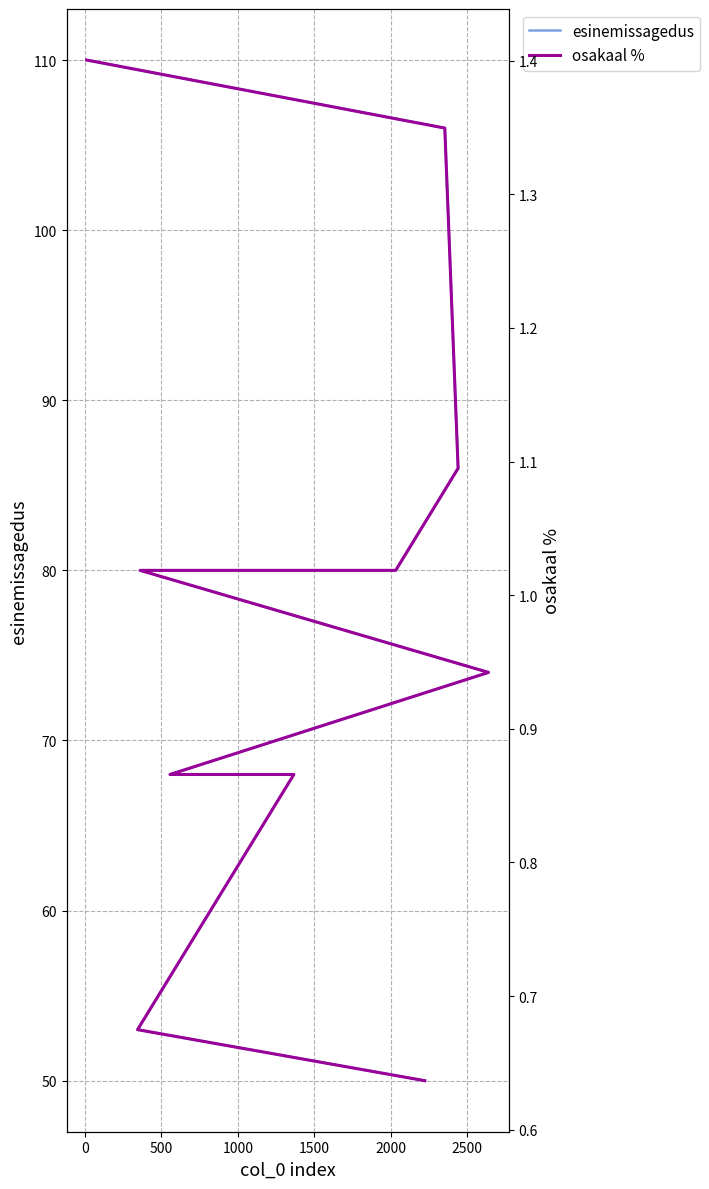

Reading left to right, list all the values displayed in this chart.

esinemissagedus: 110.0	106.0	86.0	80.0	80.0	74.0	68.0	68.0	53.0	50.0
osakaal %: 1.4	1.3	1.1	1.0	1.0	0.9	0.9	0.9	0.7	0.6